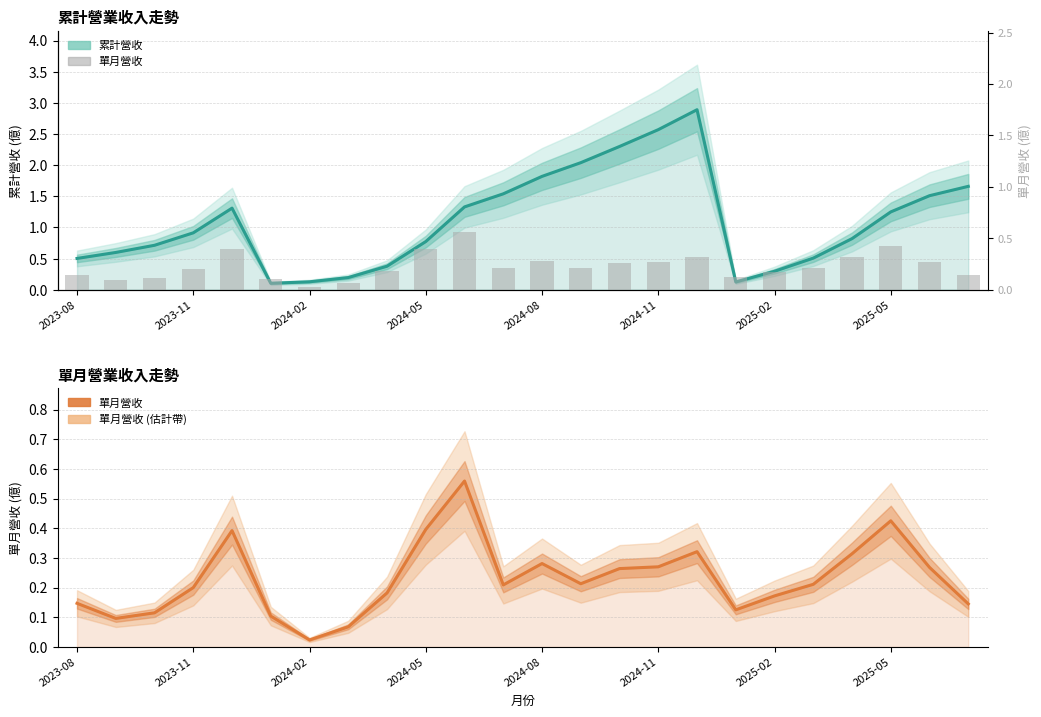

The 累計營收(億) series shows 1.6 at 2024-11. True or false?

False